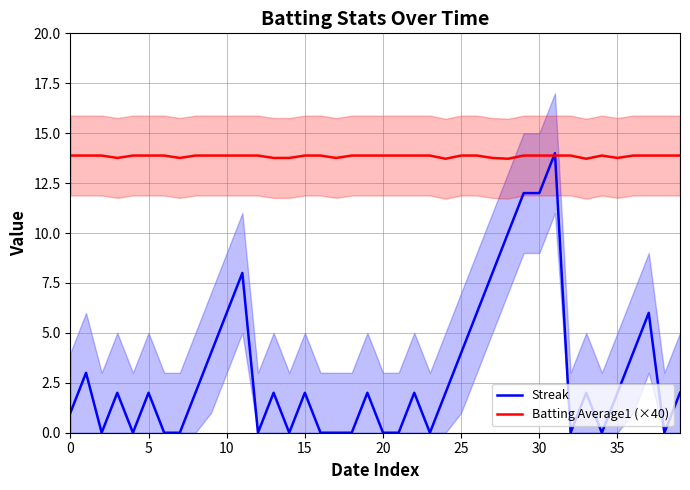

The Streak series shows 4.0 at 25. True or false?

True